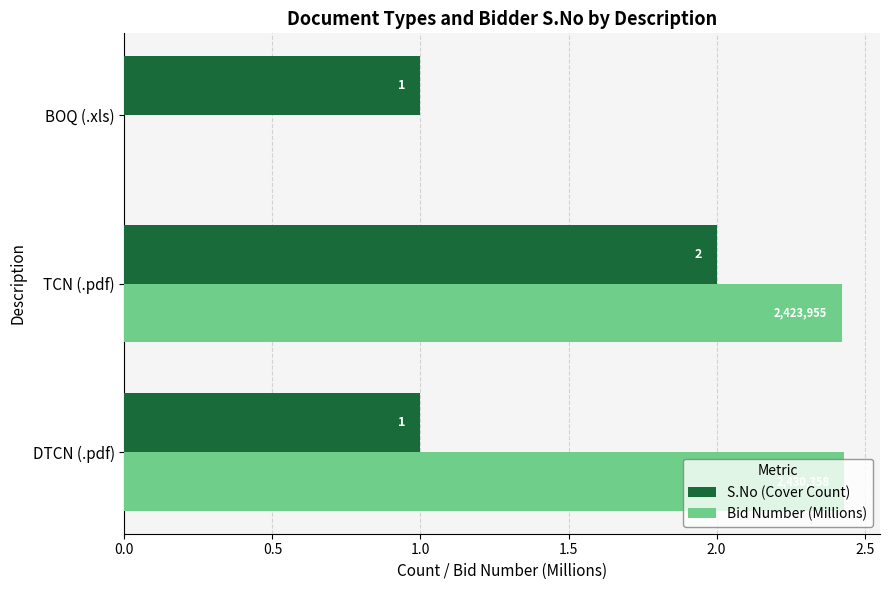

What is the highest value of the S.No (Cover Count) series?

2.0